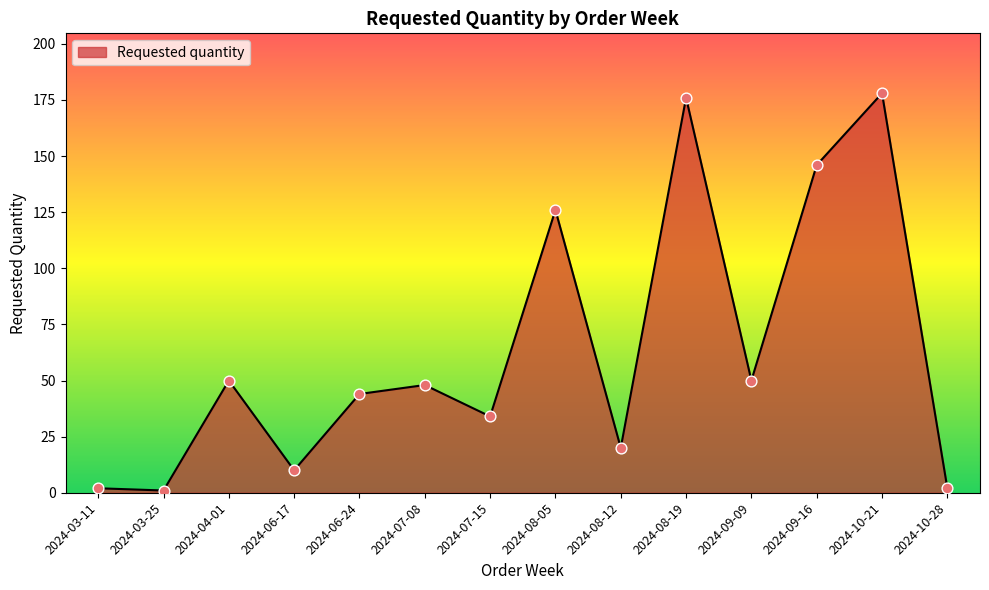

Which has a higher value, 2024-07-08 or 2024-09-09?

2024-09-09